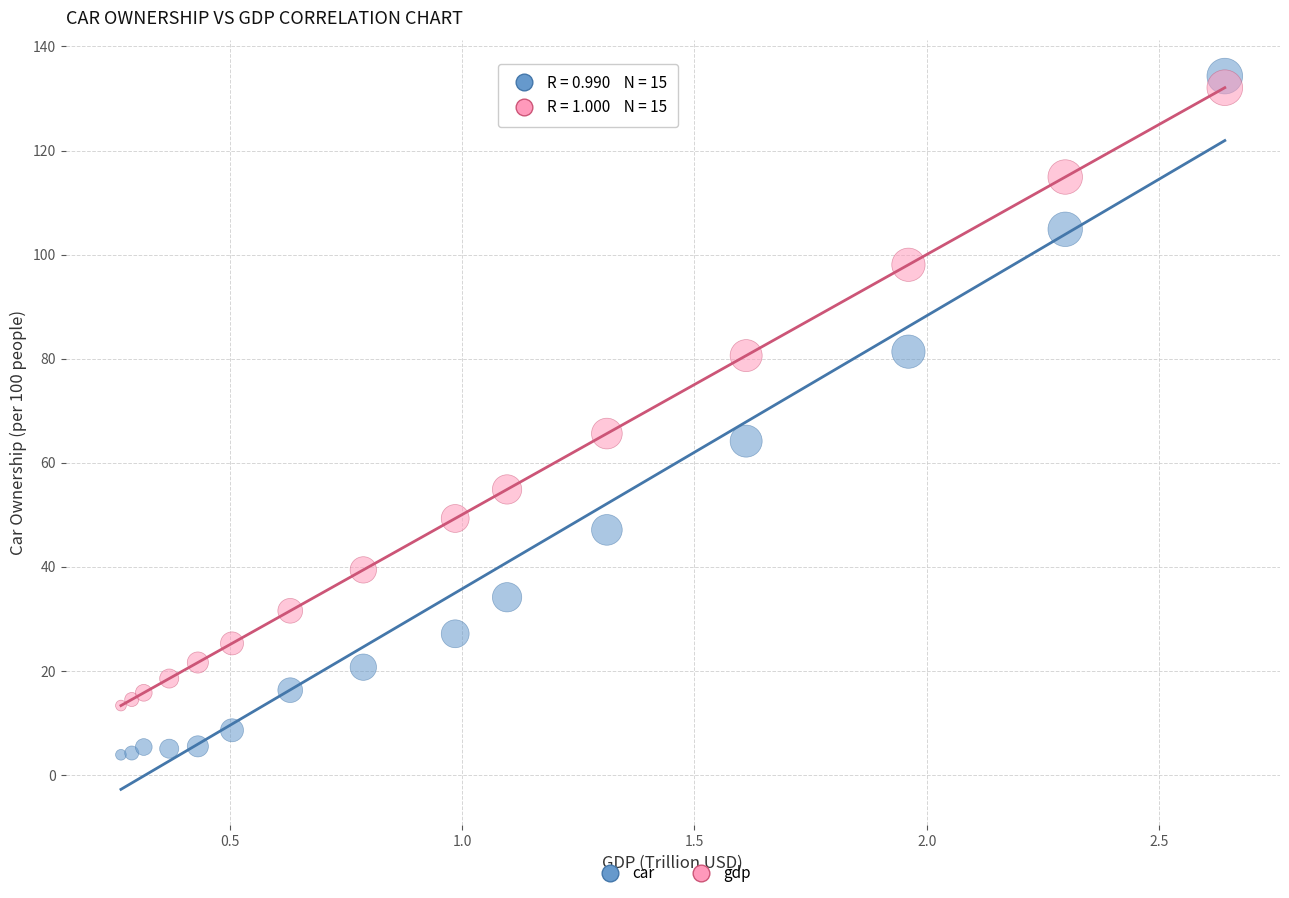

Which series has the widest spread of Y values?

car